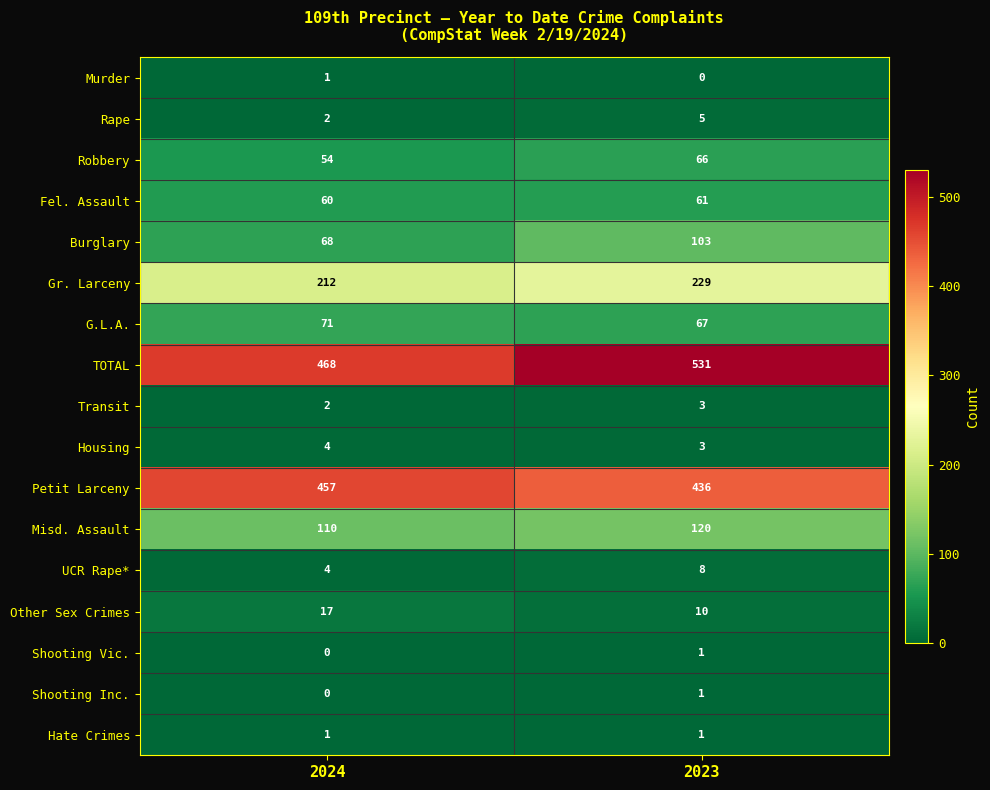

Which series has the widest spread of values?

TOTAL